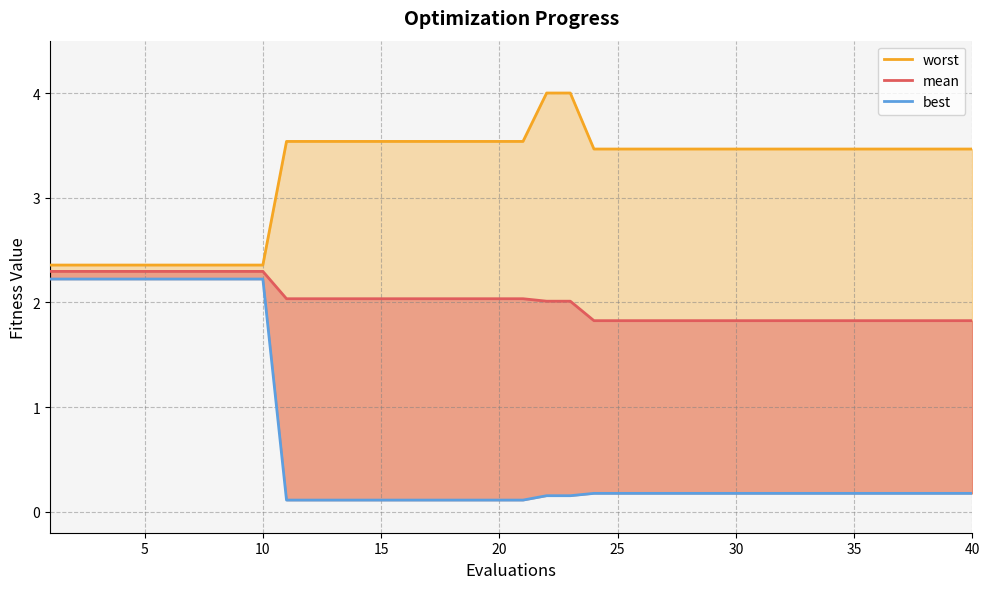

How many lines are shown in the chart?

3